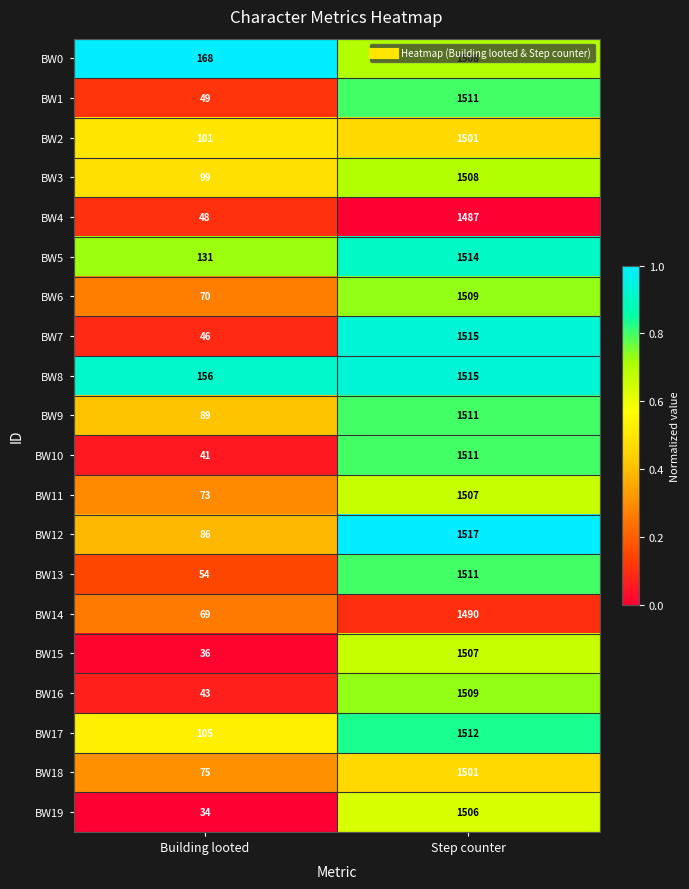

Which series has the largest range (max minus min)?

BW19